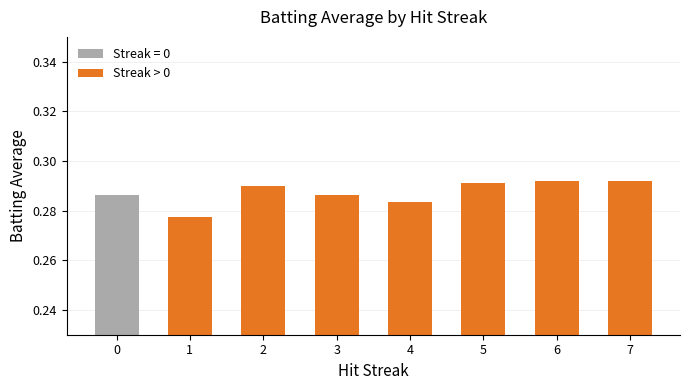

The value at 7 is 0.5. True or false?

False